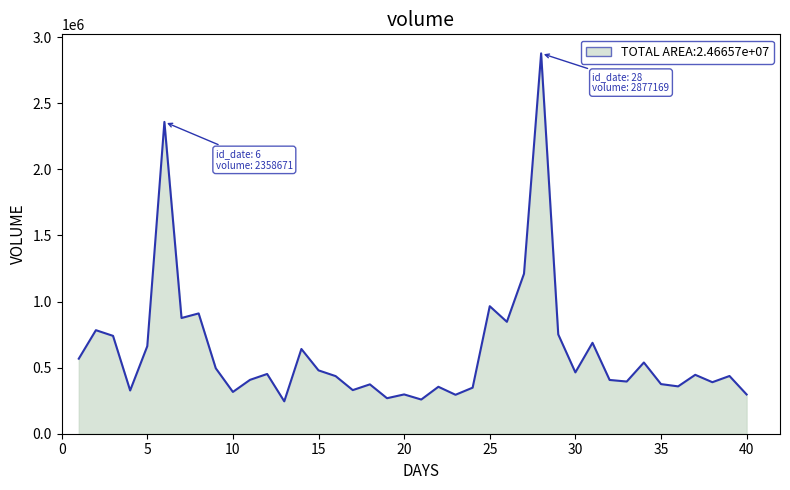

What is the difference between the maximum and minimum values?

2632146